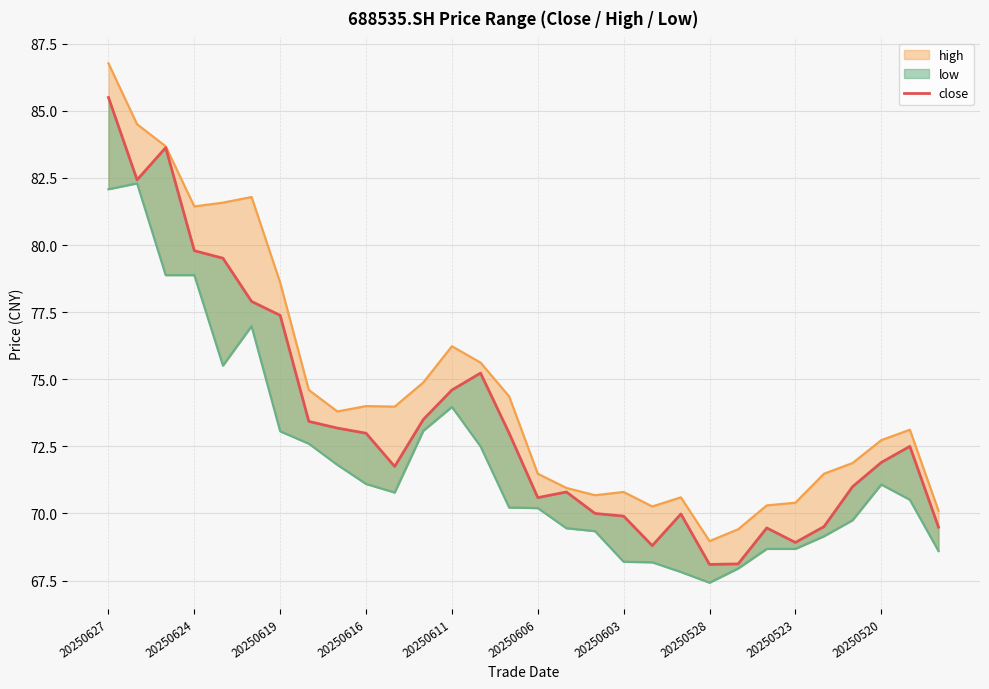

True or false: close and high cross at least once.

False